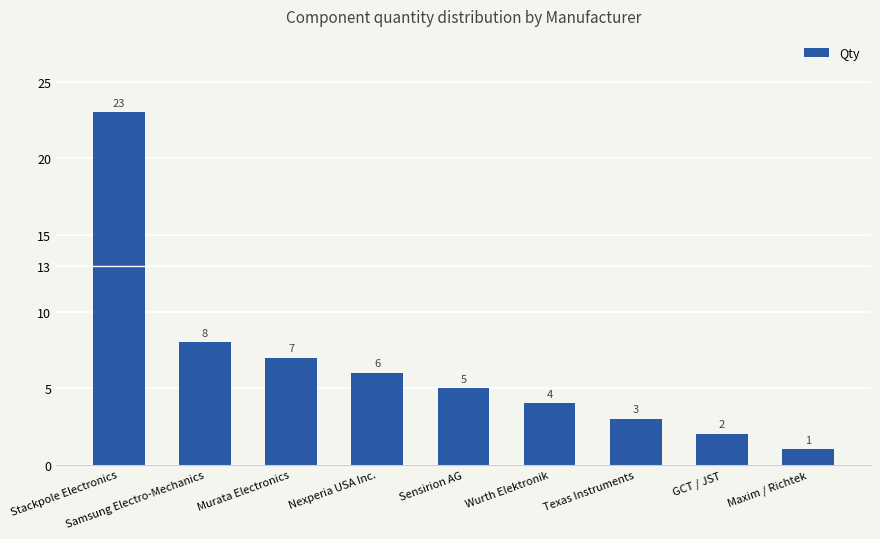

Reading right to left, extract all data points from this chart.

1	2	3	4	5	6	7	8	23